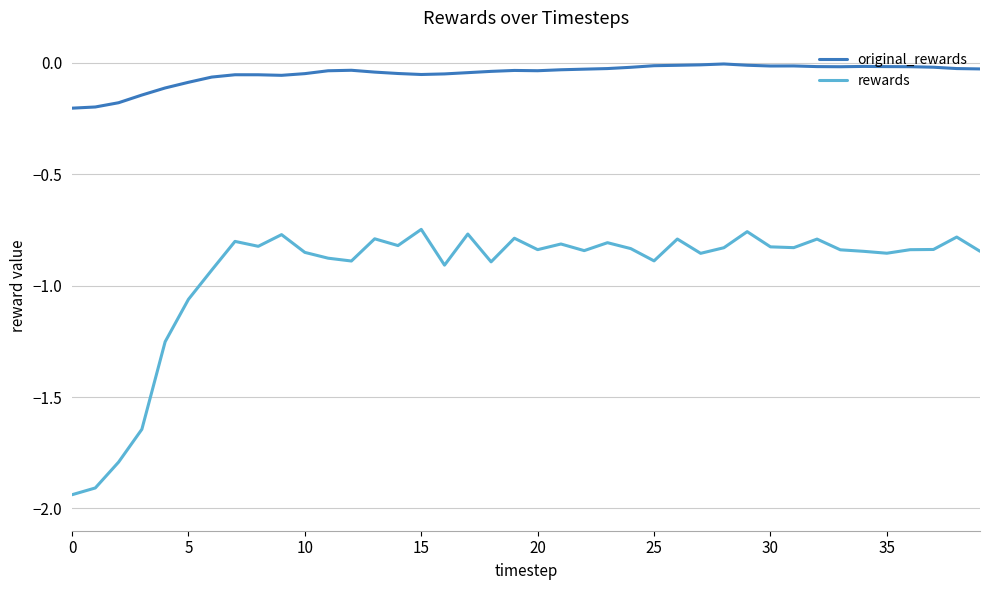

True or false: original_rewards and rewards intersect in this chart.

False